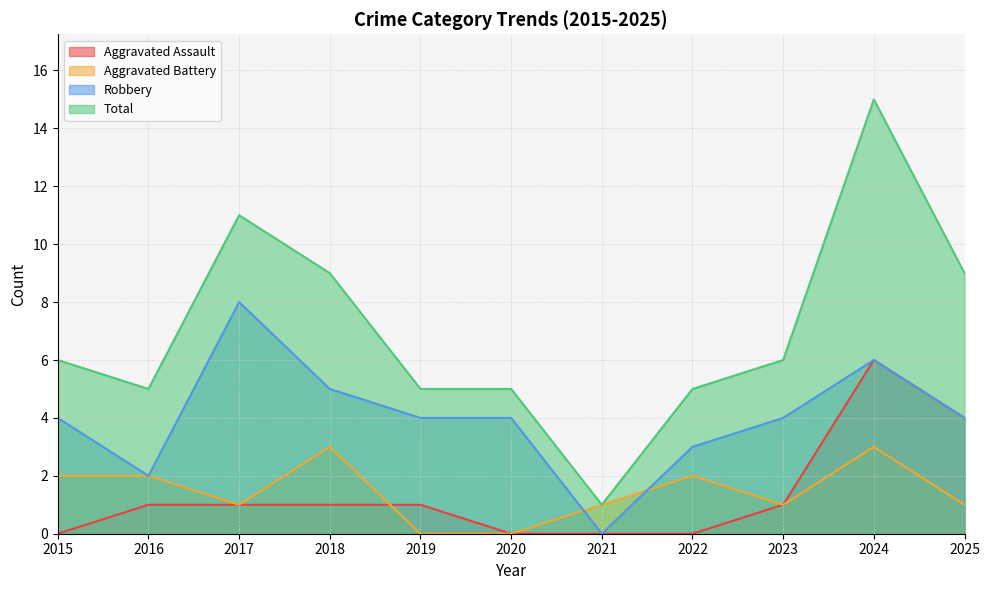

How many lines are shown in the chart?

4